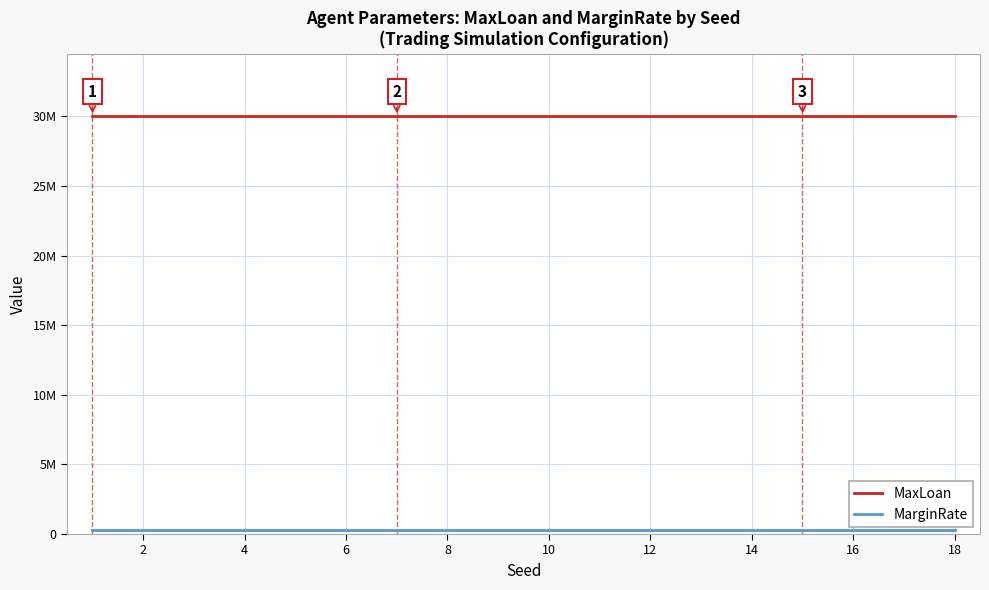

What is the highest value of the MaxLoan series?

30000000